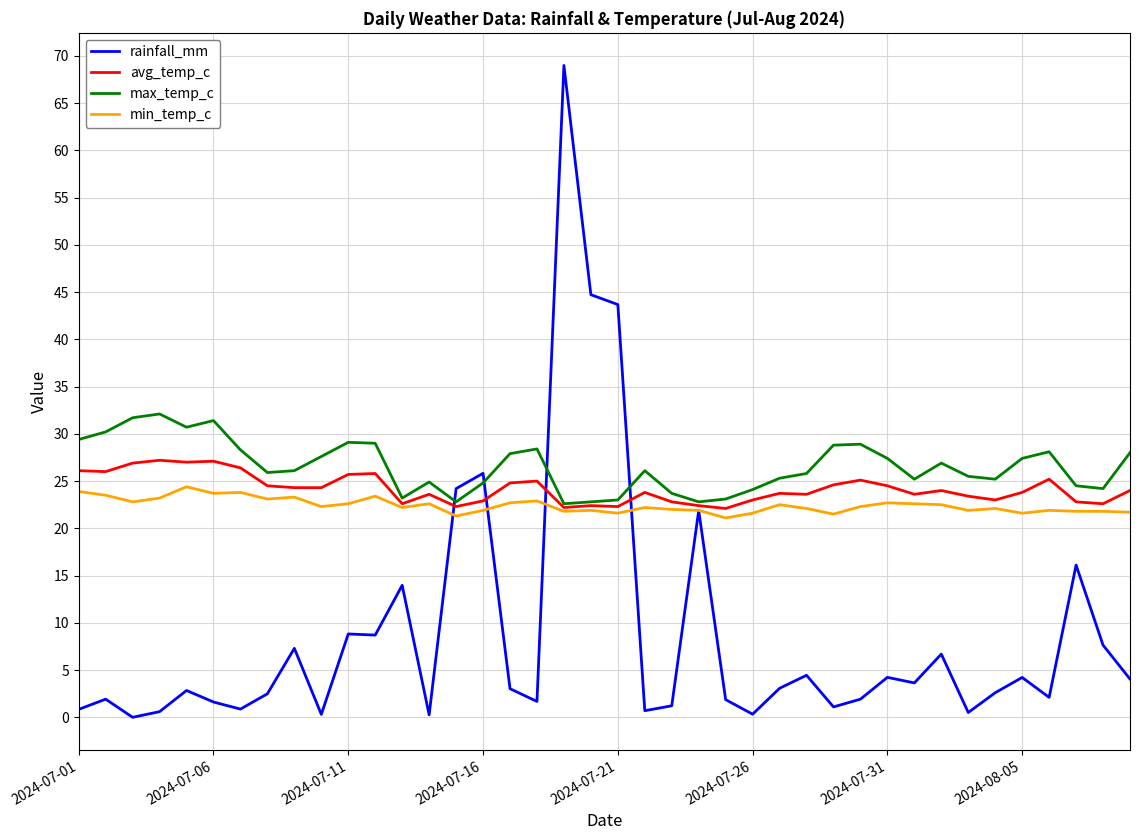

What is the highest value of the min_temp_c series?

24.4